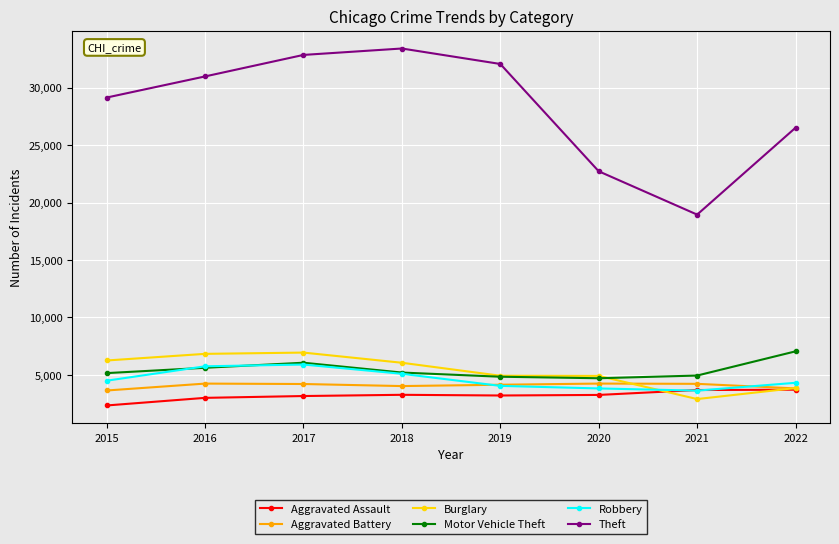

Is this an area chart (filled region under the line)?

No